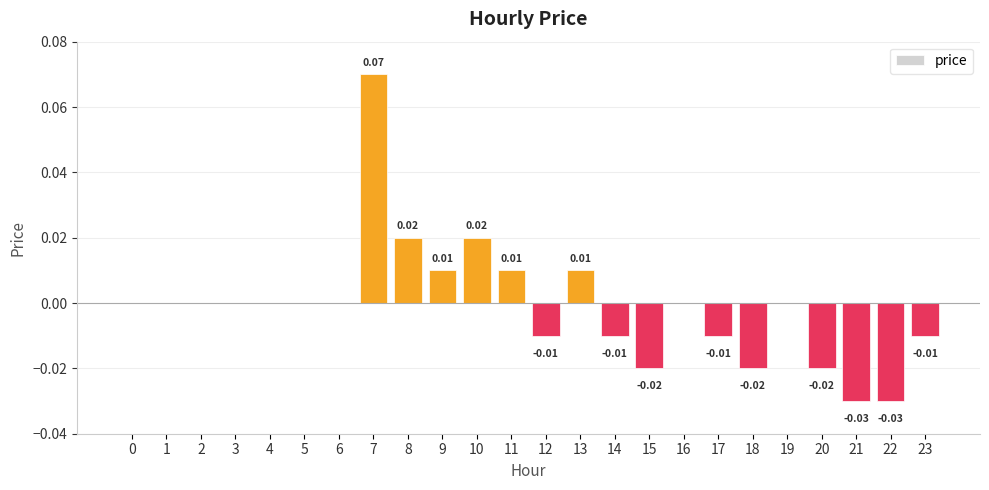

Between 3 and 9, which is larger?

9